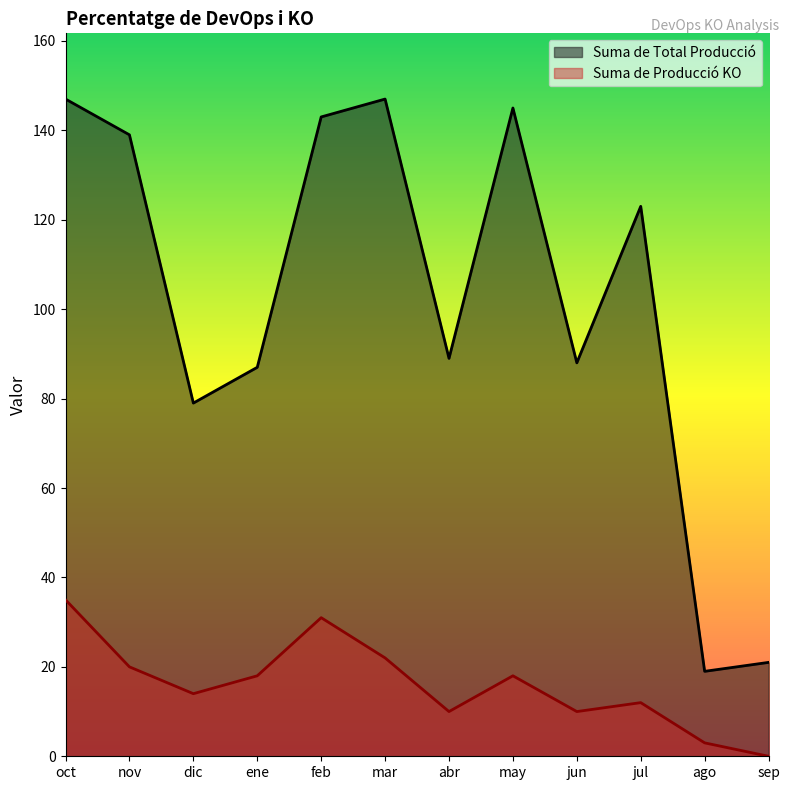

What are all the series names shown in the legend?

Suma de Total Producció, Suma de Producció KO